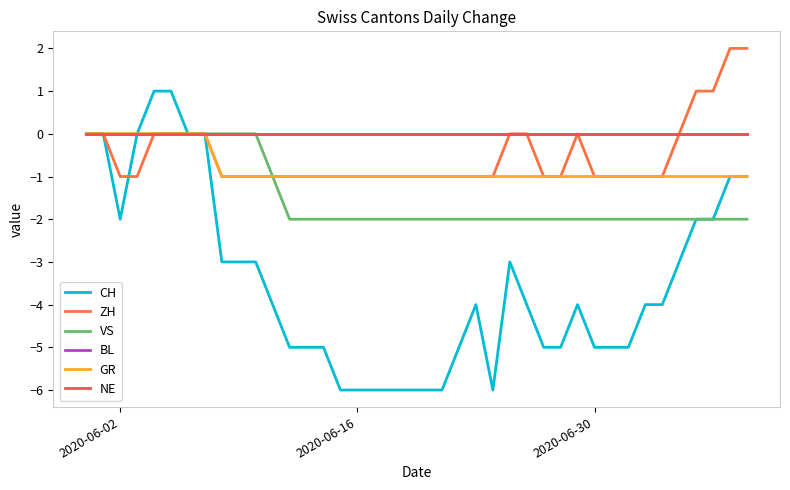

Does the chart have visible grid lines?

No